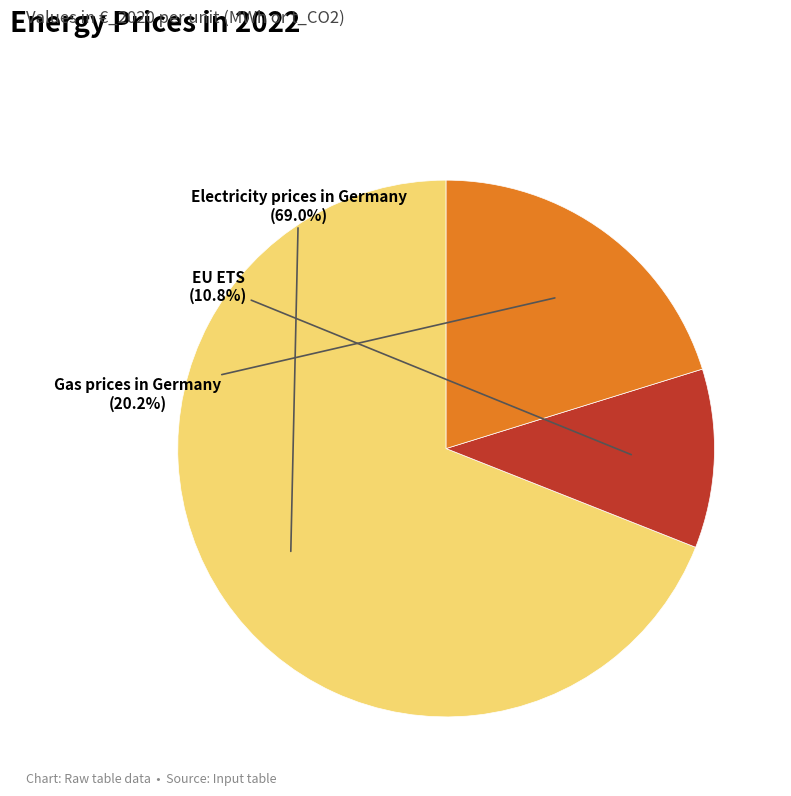

The Electricity prices in Germany slice represents 79% of the pie. True or false?

False